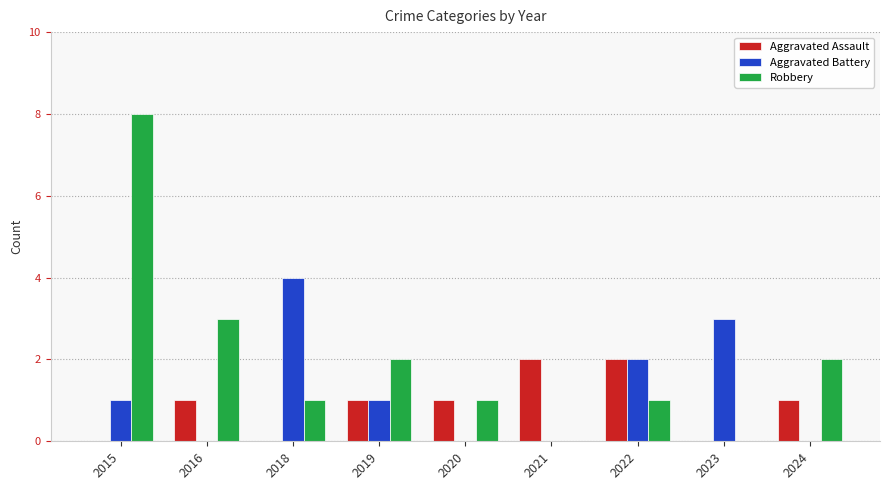

True or false: Robbery has a value of 0 at 2023.

True